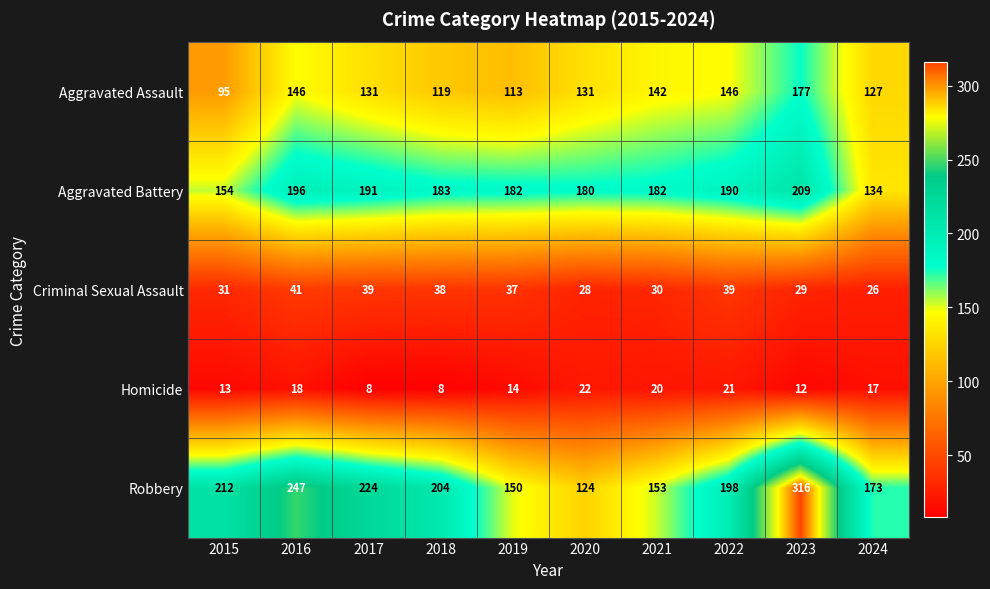

Is it true that Criminal Sexual Assault equals 55 at 2019?

False